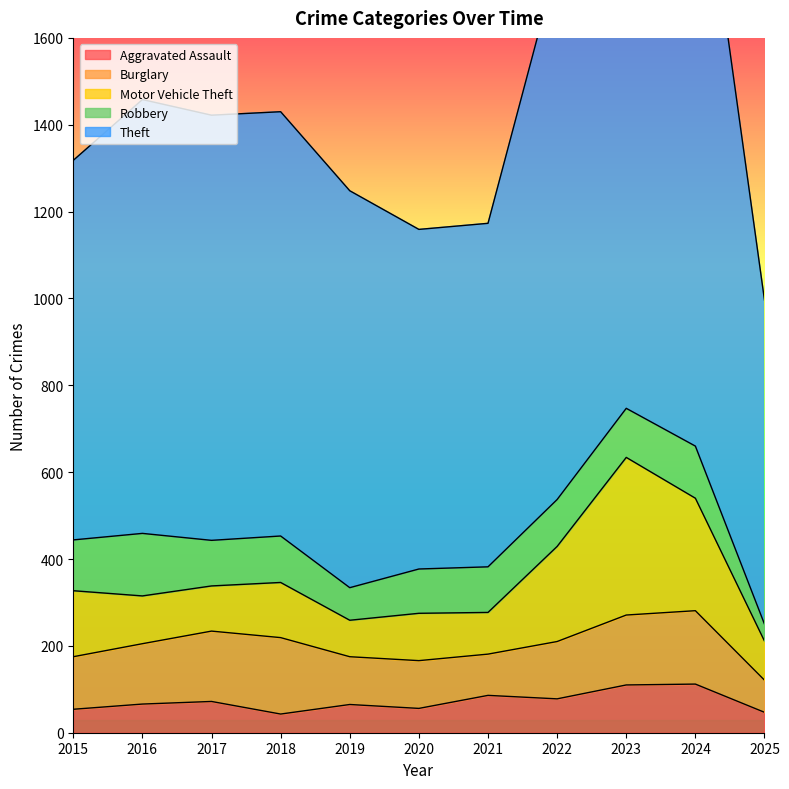

What are all the series names shown in the legend?

Aggravated Assault, Burglary, Motor Vehicle Theft, Robbery, Theft